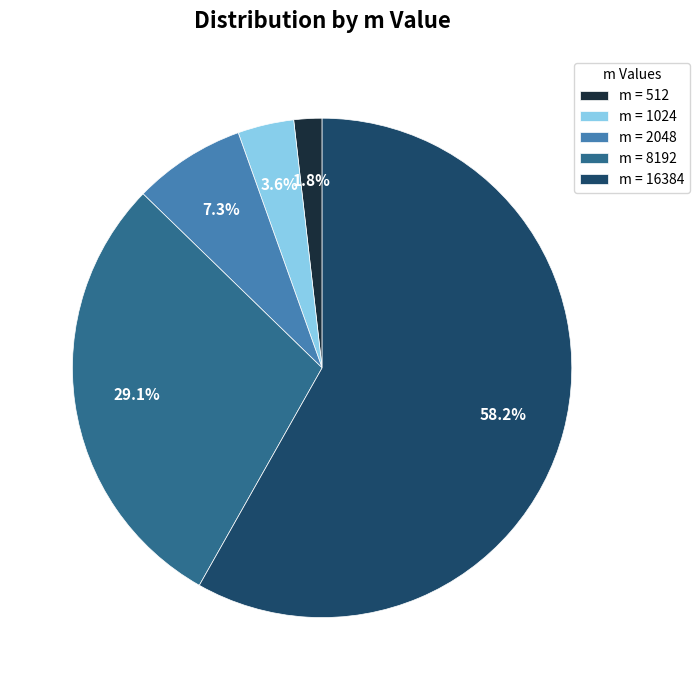

Rank the categories by value from lowest to highest.

m = 512, m = 1024, m = 2048, m = 8192, m = 16384